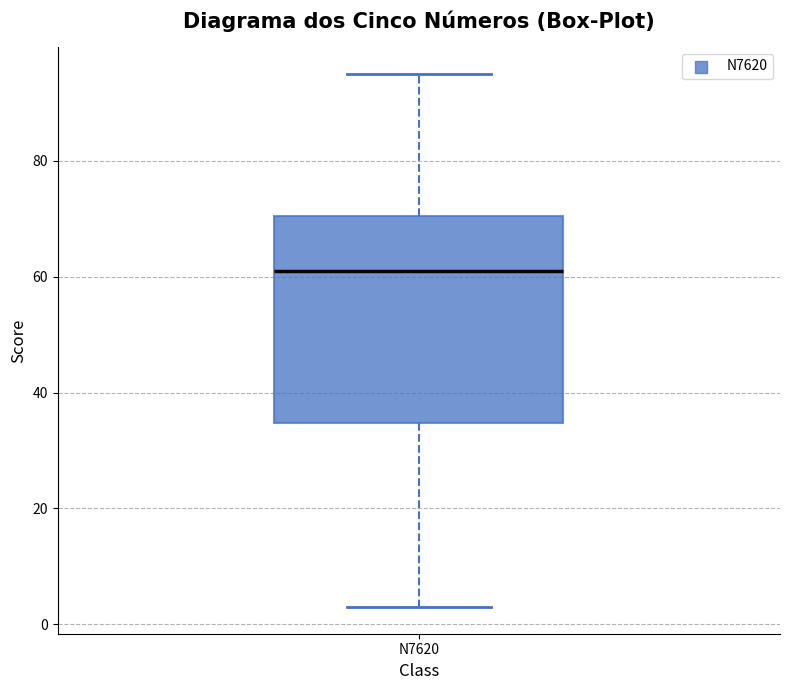

Transcribe this box plot: give where the median line is, the range the box spans, and where the two whiskers end, as read against the y-axis. The values are not printed on the chart, so give them approximately, as read against the axis.

median 62, box 34 to 70, whiskers 4 to 96